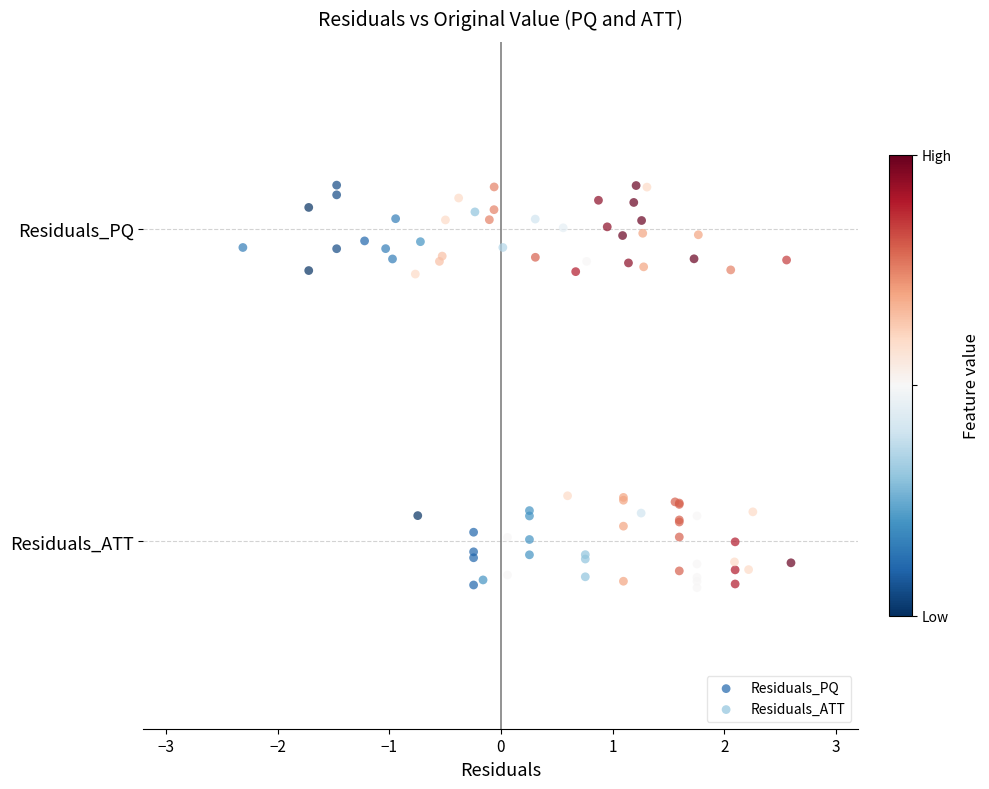

What are all the series names shown in the legend?

Residuals_PQ, Residuals_ATT